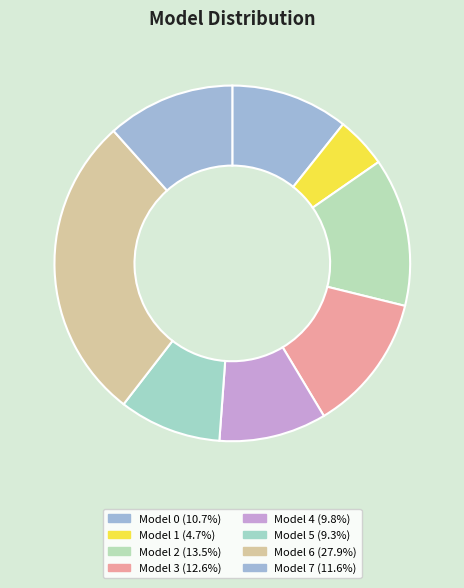

How many segments does this pie chart have?

8